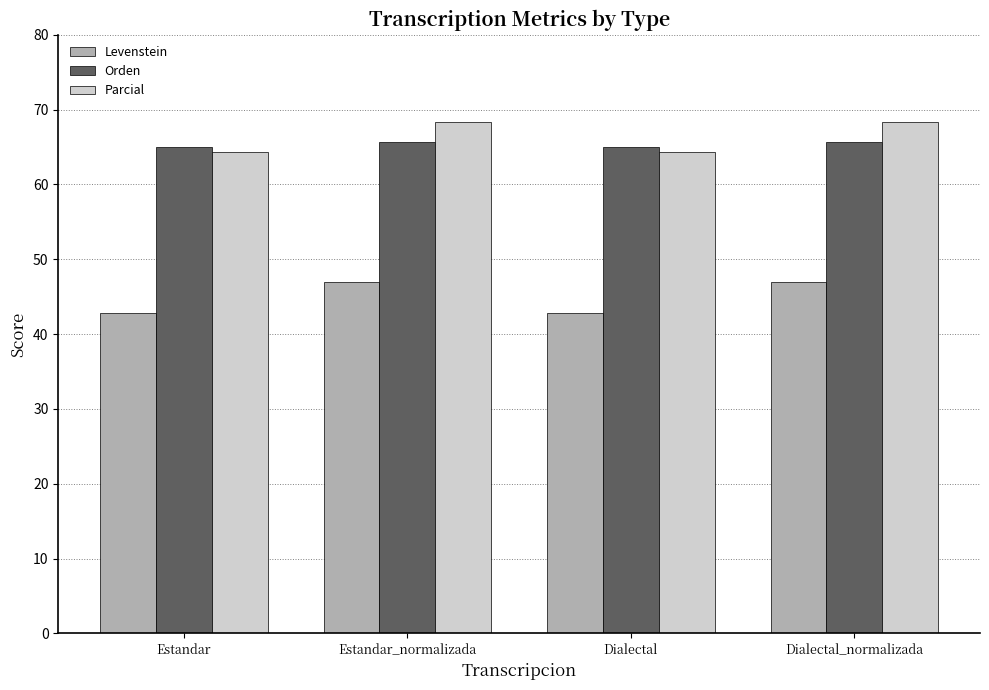

Reading right to left, transcribe all the data shown in this chart.

Levenstein: Dialectal_normalizada=47.0	Dialectal=42.8	Estandar_normalizada=47.0	Estandar=42.8
Orden: Dialectal_normalizada=65.7	Dialectal=65.0	Estandar_normalizada=65.7	Estandar=65.0
Parcial: Dialectal_normalizada=68.3	Dialectal=64.3	Estandar_normalizada=68.3	Estandar=64.3